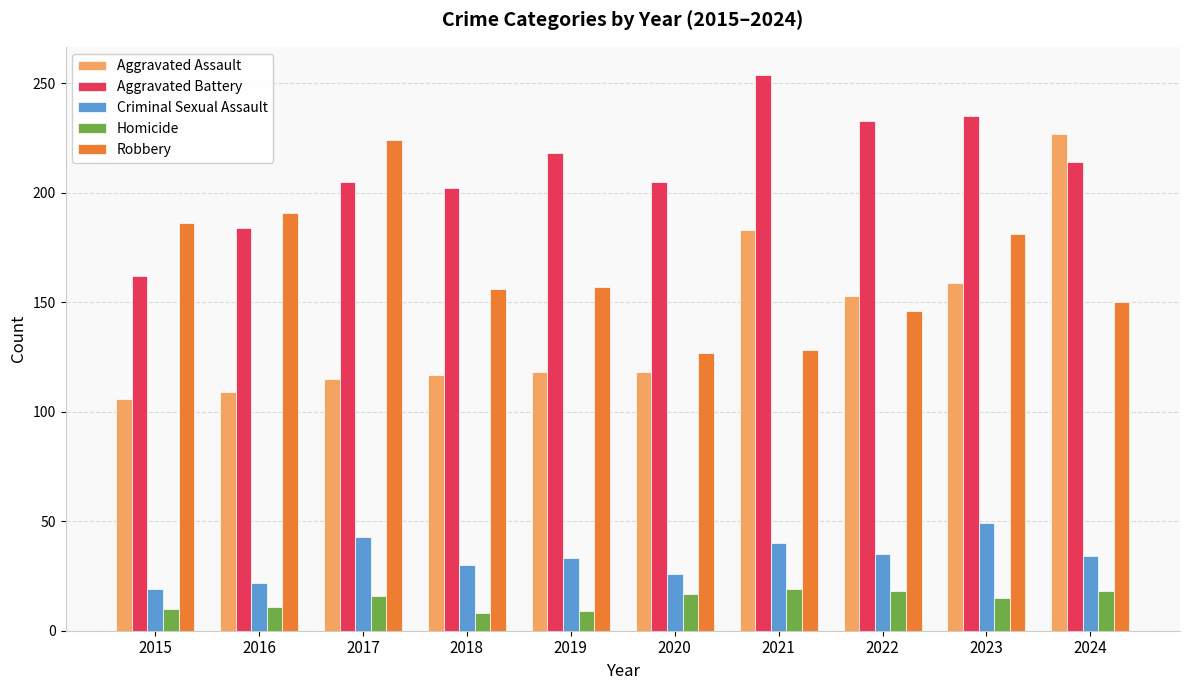

True or false: Criminal Sexual Assault has a value of 77 at 2023.

False